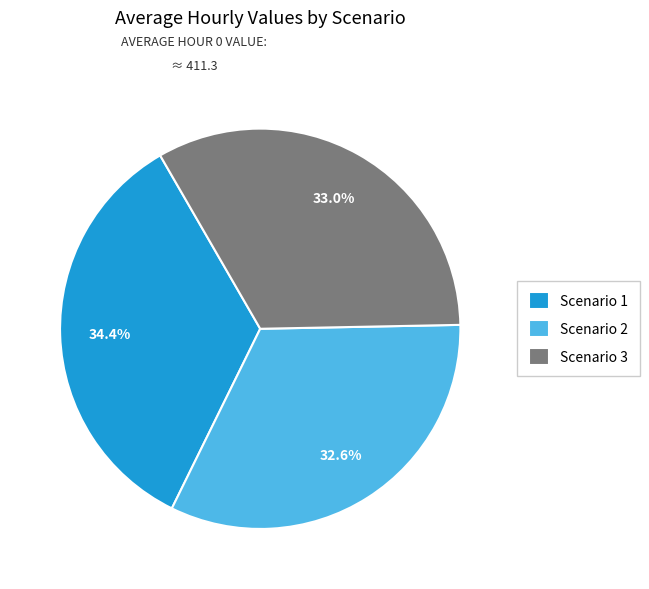

What is the total percentage of Scenario 1 and Scenario 3?

67.4%